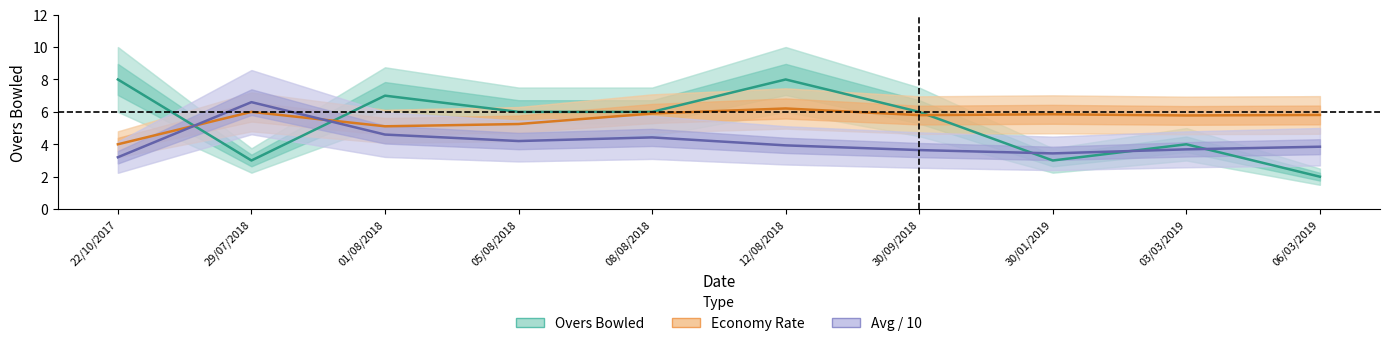

What is the average value of the Economy Rate series?

5.6